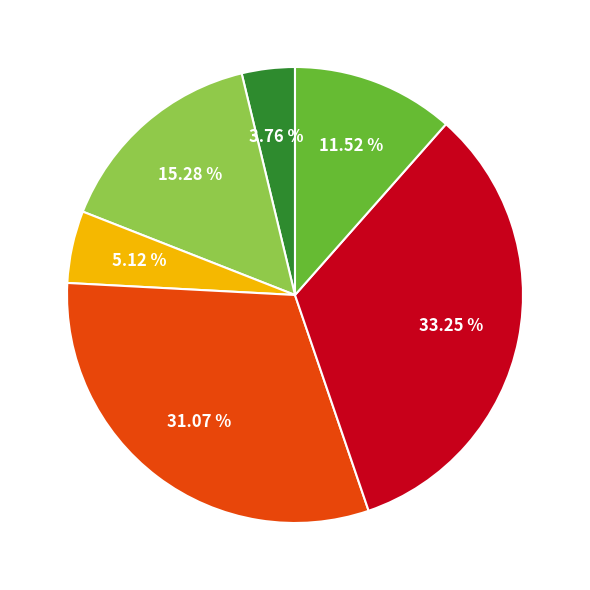

Is there any slice that represents more than half of the pie?

No